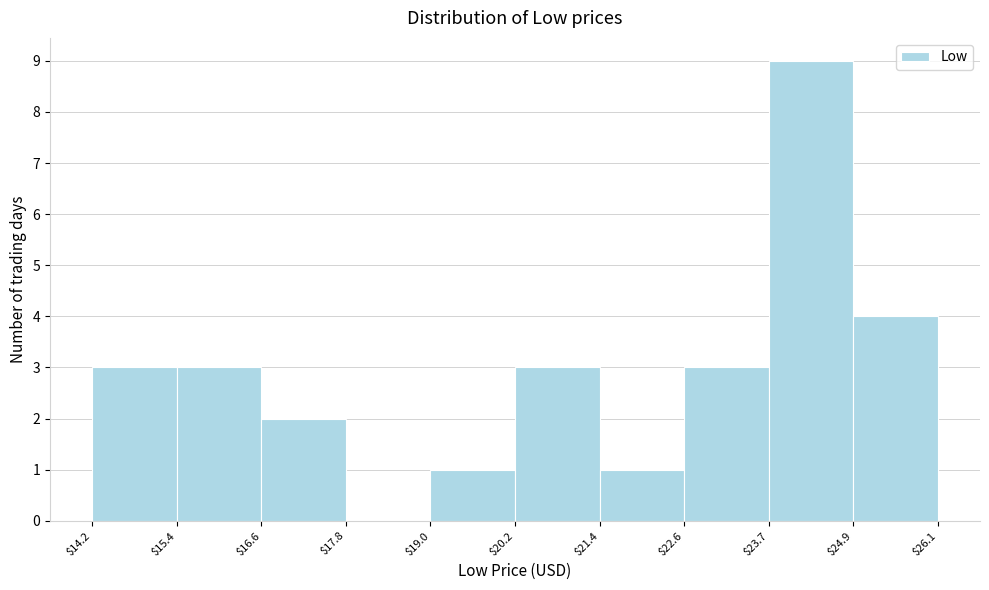

How tall is the bar that spans $15.4 to $16.6 on the x-axis? The values are not printed on the chart, so give them approximately, as read against the axis.

3